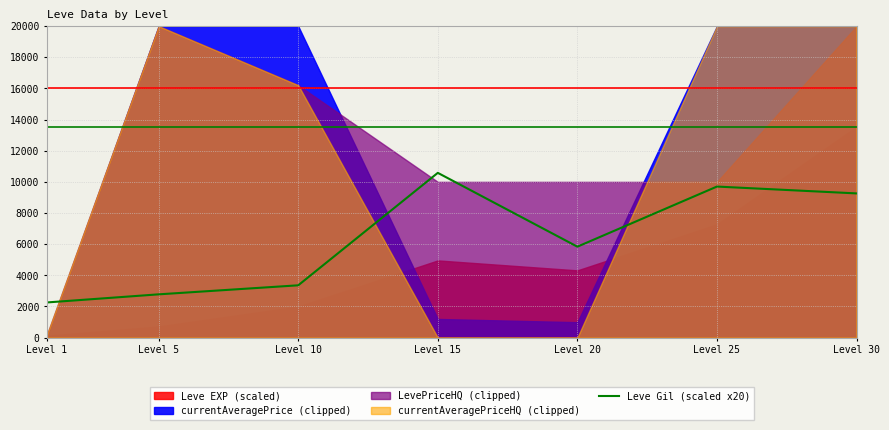

What is the highest value of the Leve Gil (scaled x20) series?

10580